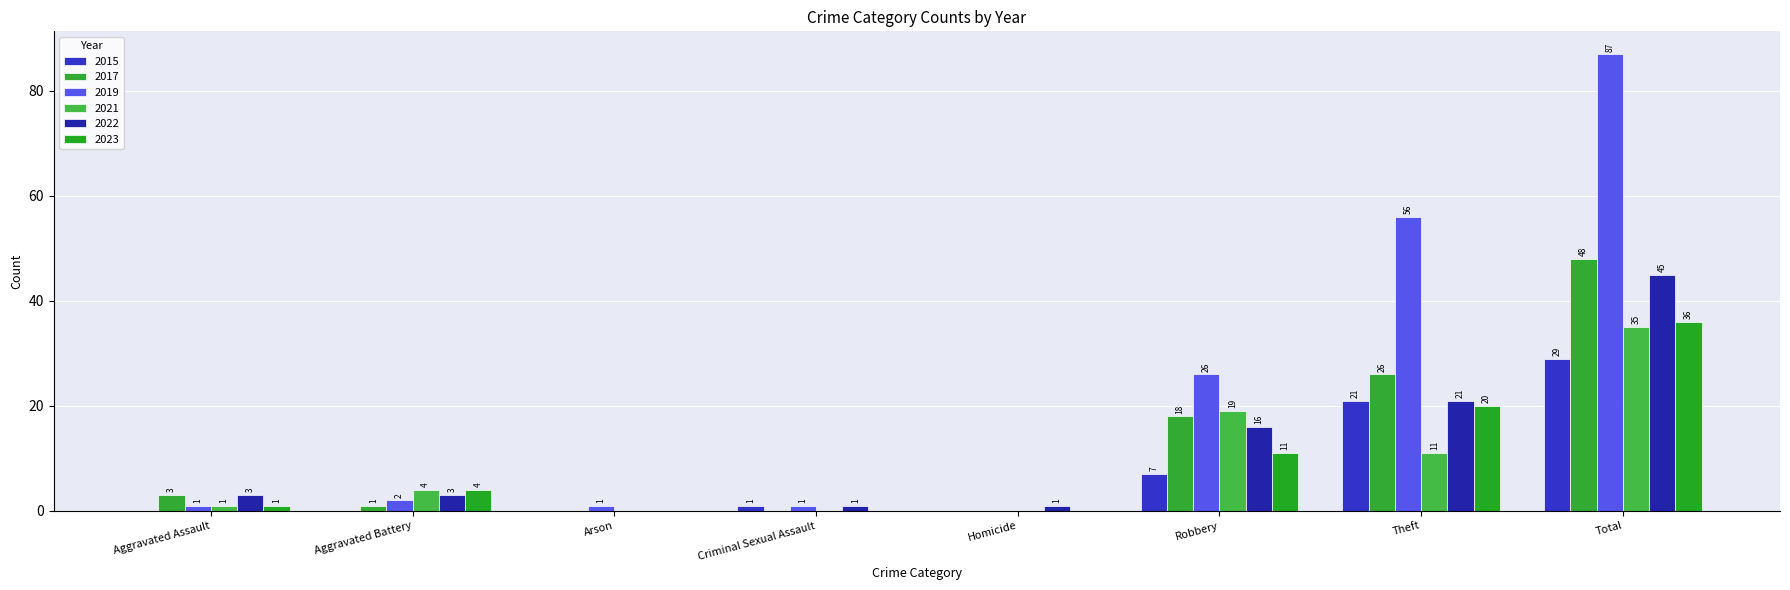

What are all the series names shown in the legend?

2015, 2017, 2019, 2021, 2022, 2023